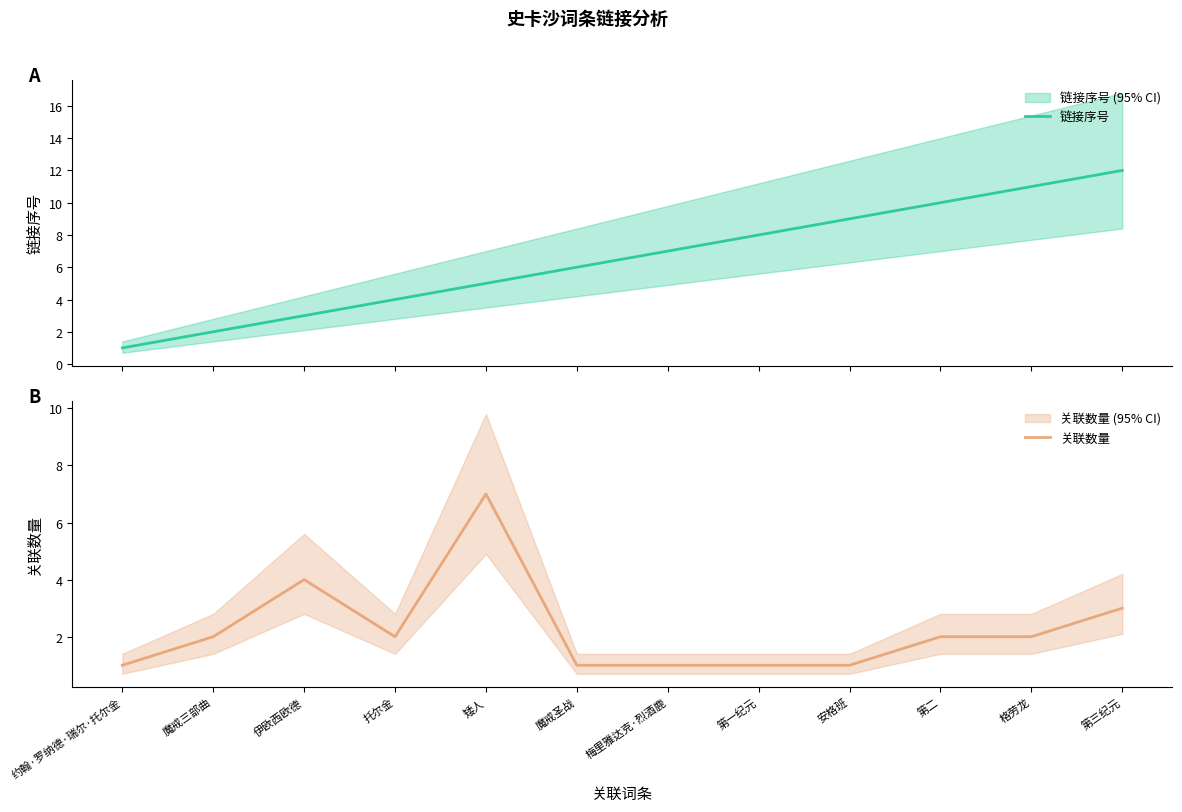

Which series ends up on top after the final intersection of 链接序号 and 关联数量?

链接序号